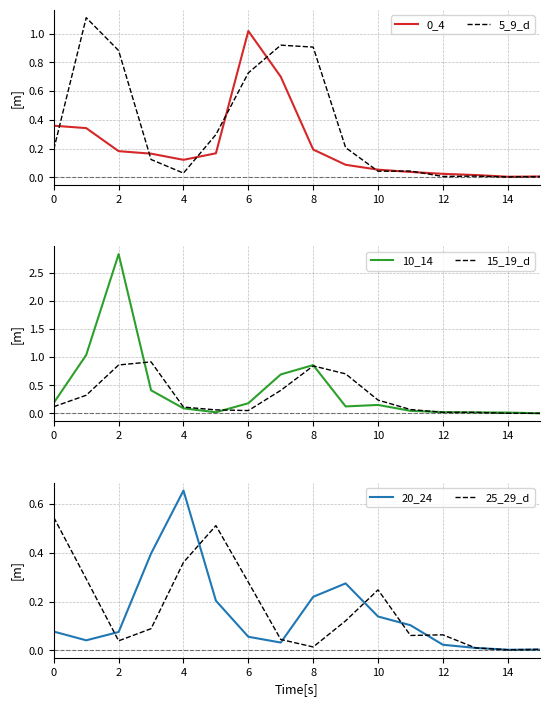

Which category has the highest value in the 20_24 series?

4